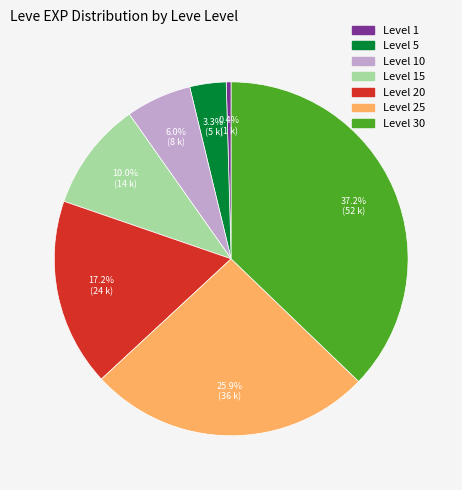

Is there any slice that represents more than half of the pie?

No